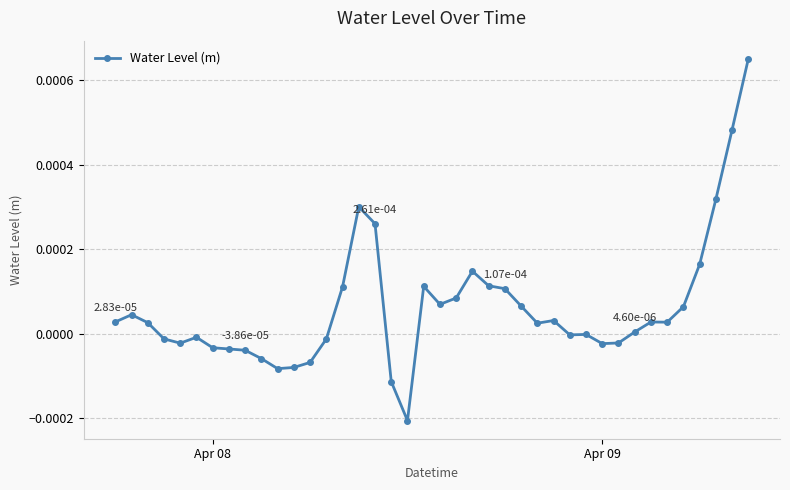

True or false: the data has more than 1 interior local peaks.

True